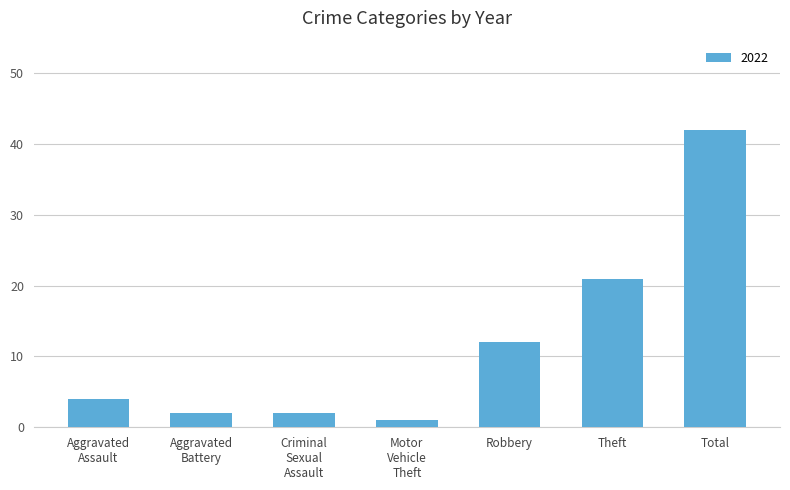

Reading right to left, transcribe all the data shown in this chart.

42	21	12	1	2	2	4